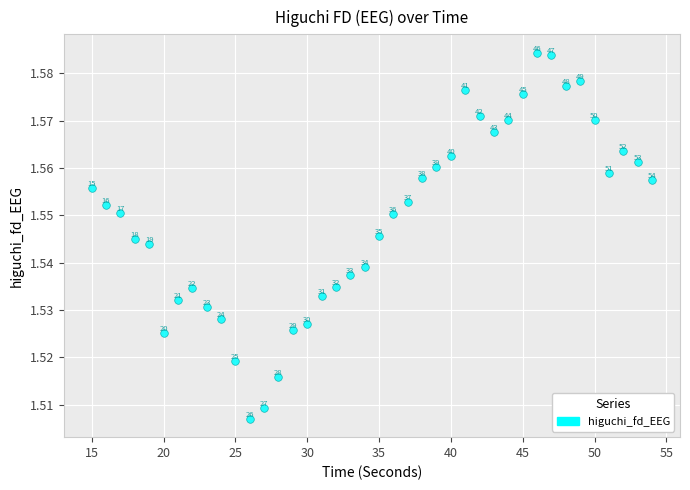

What is the range of X values (max minus min)?

39.0